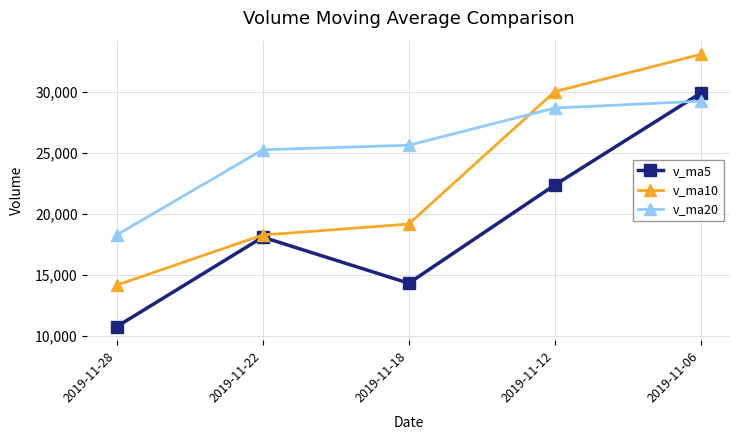

What is the value of the v_ma20 point at the 2nd from the left?

25282.6